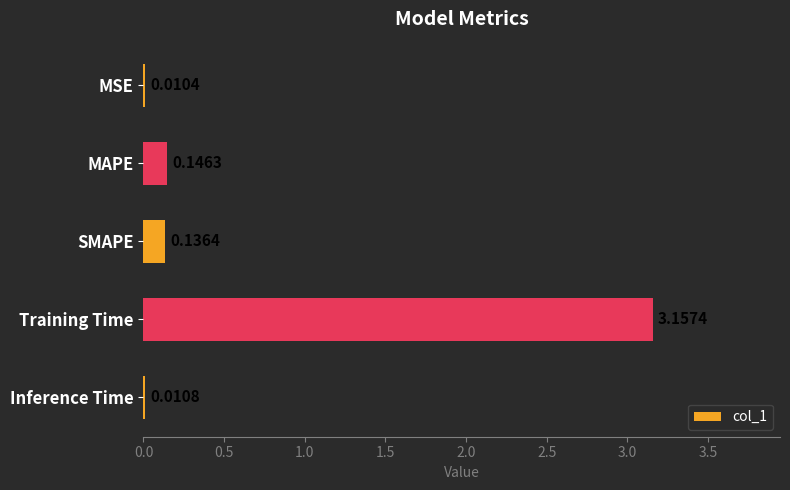

At which label is the value closest to 1?

MAPE